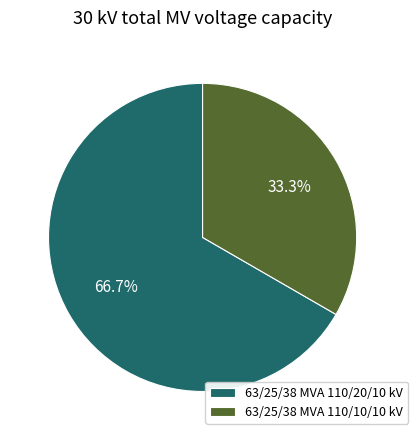

What is the smallest slice in the pie chart?

63/25/38 MVA 110/10/10 kV